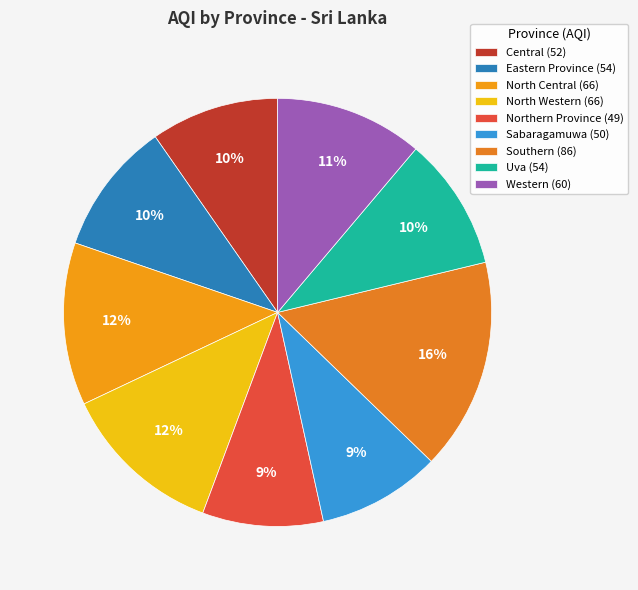

Count the number of slices in the pie.

9